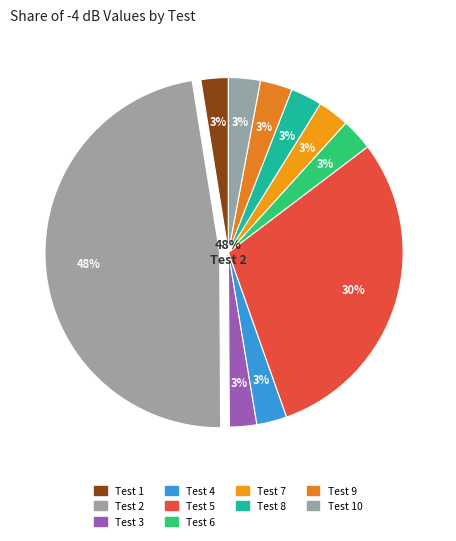

Is it true that Test 3 is 1% of the pie?

False